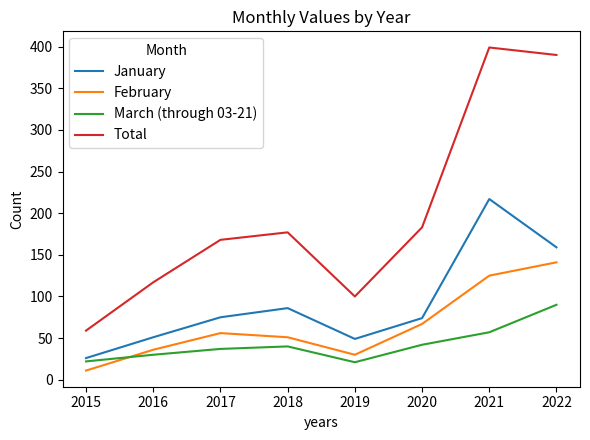

List the series in order of their peak value, lowest first.

March (through 03-21), February, January, Total